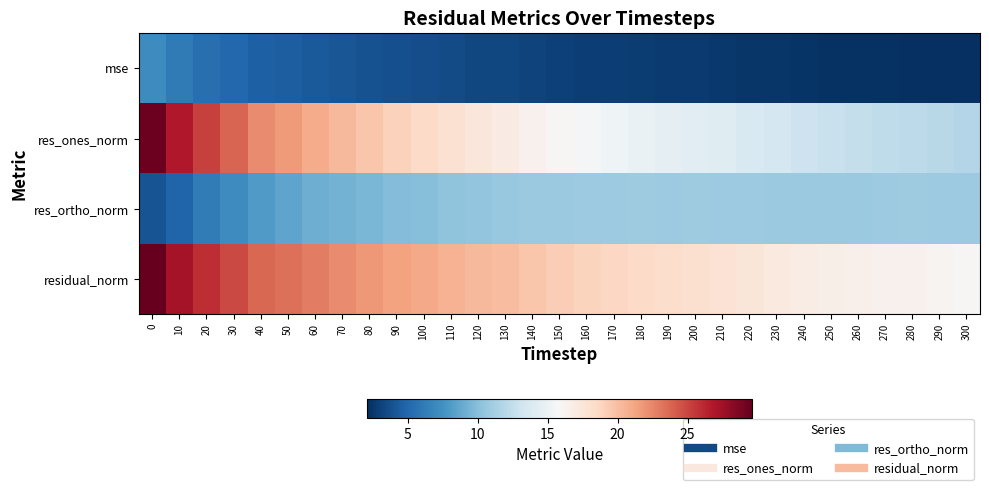

Which series has the largest total across all categories?

residual_norm